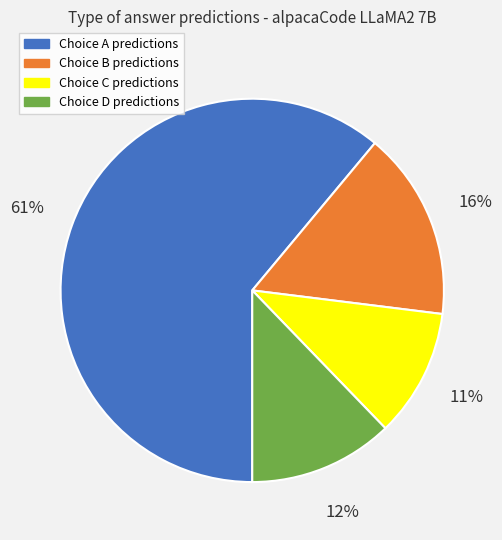

To the nearest percent, what is the difference between the largest and smallest slice percentages?

50%